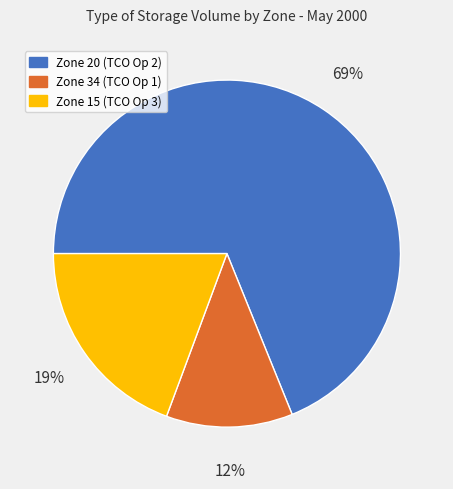

Does Zone 20 (TCO Op 2) represent more than half of the total?

Yes